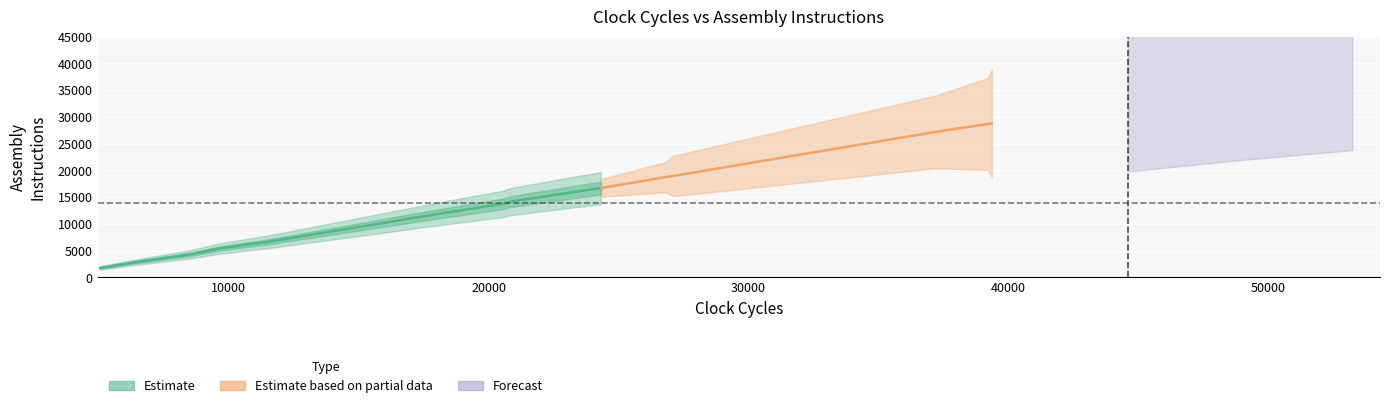

Which has a higher value, 22 or 4?

22